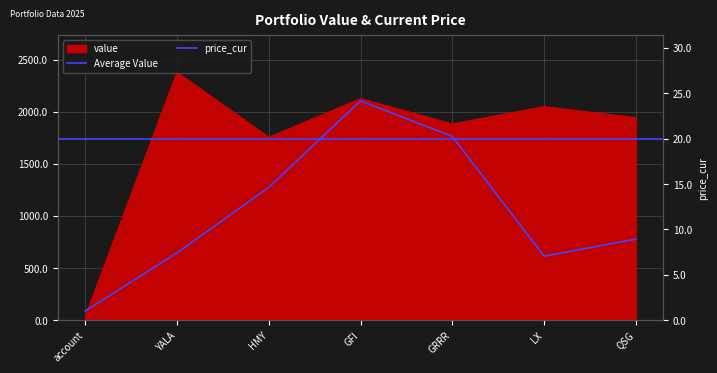

Where is the first local minimum for value?

HMY